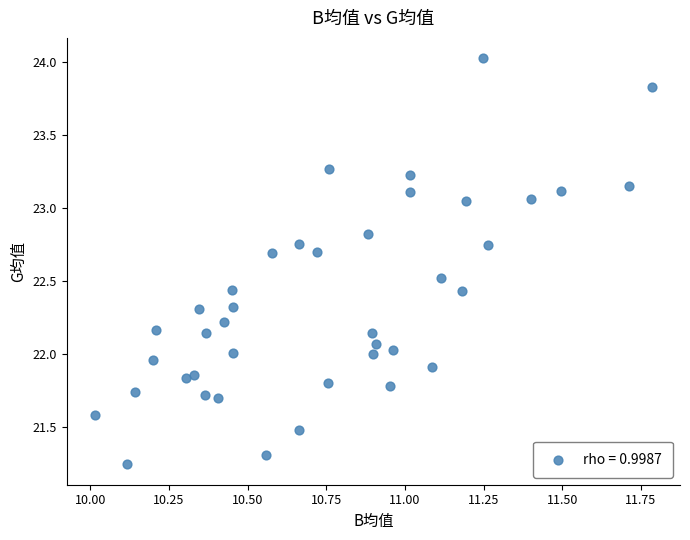

What is the range of Y values (max minus min)?

2.8